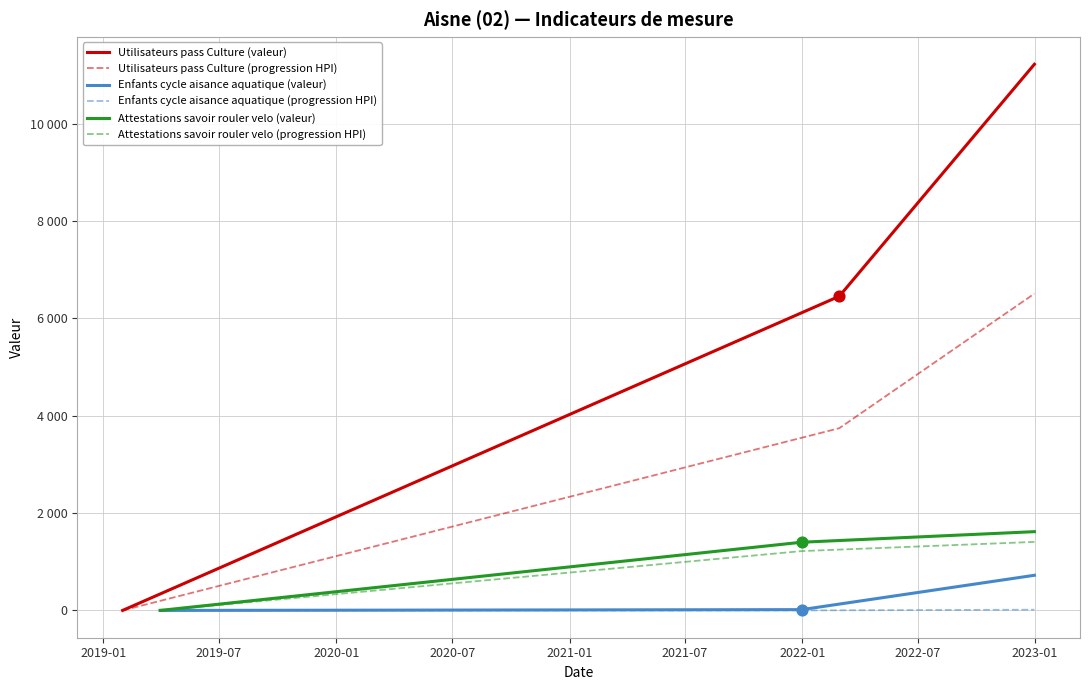

What are all the series names shown in the legend?

Utilisateurs pass Culture (valeur), Utilisateurs pass Culture (progression HPI), Enfants cycle aisance aquatique (valeur), Enfants cycle aisance aquatique (progression HPI), Attestations savoir rouler velo (valeur), Attestations savoir rouler velo (progression HPI)